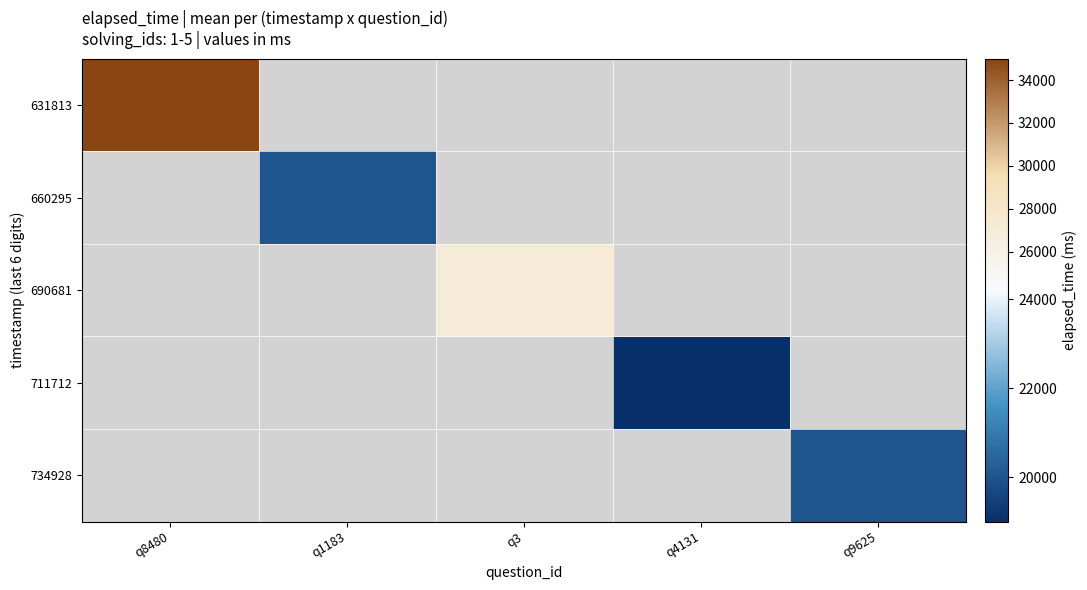

How many distinct data groups are displayed?

5